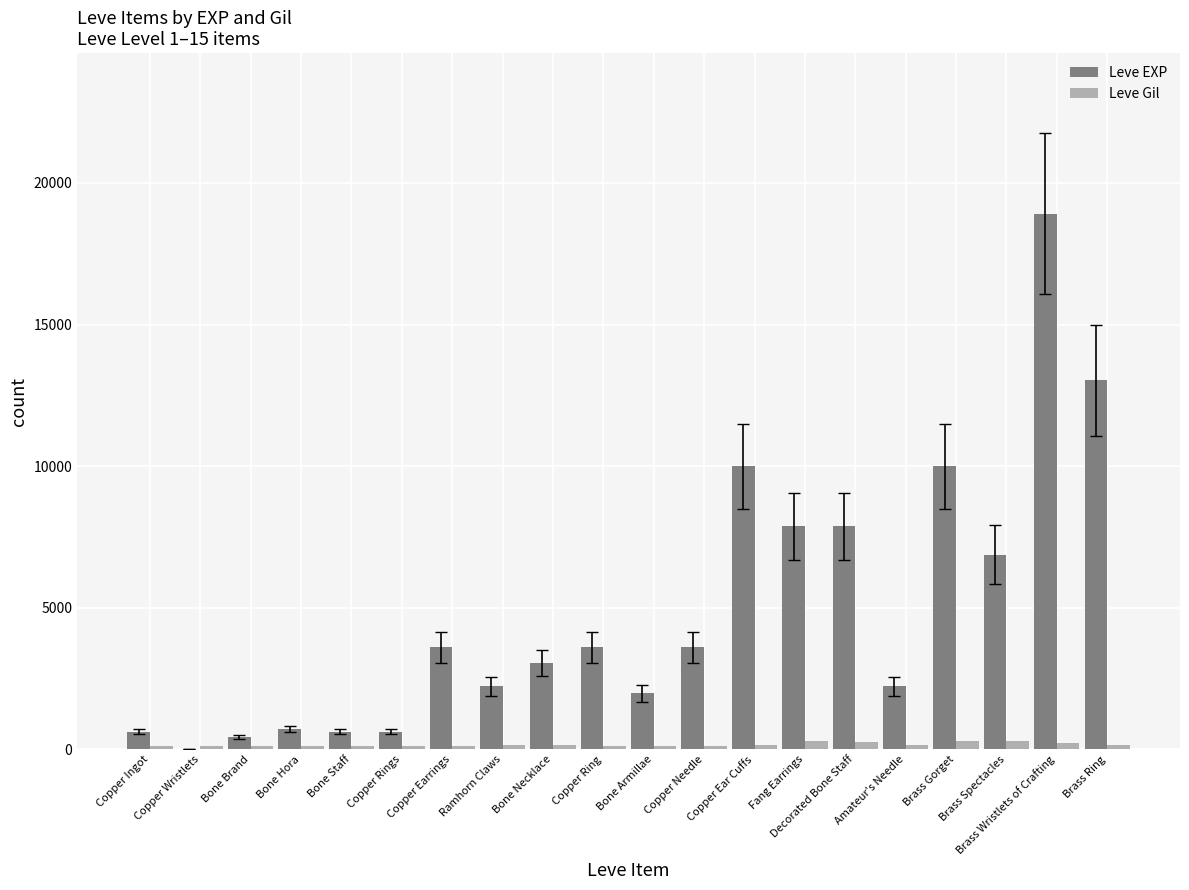

The value of Leve Gil at Bone Staff is 113. True or false?

True